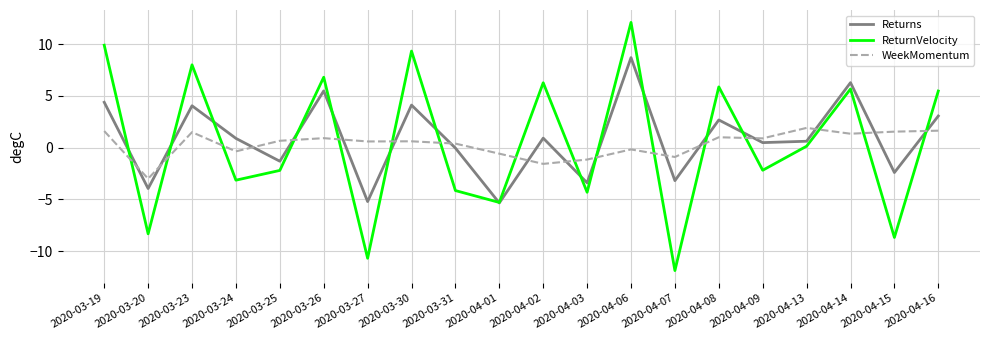

Is it true that ReturnVelocity equals -3.5 at 2020-04-09?

False